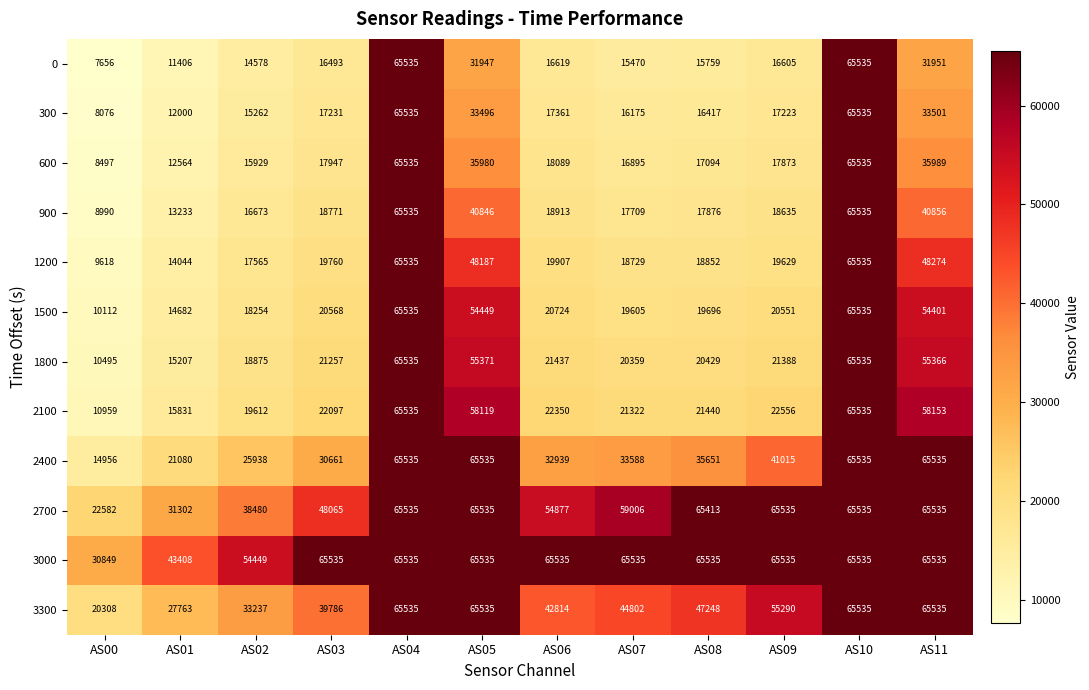

Is the value of 2400 at AS08 greater than the value of 1500 at AS10?

No